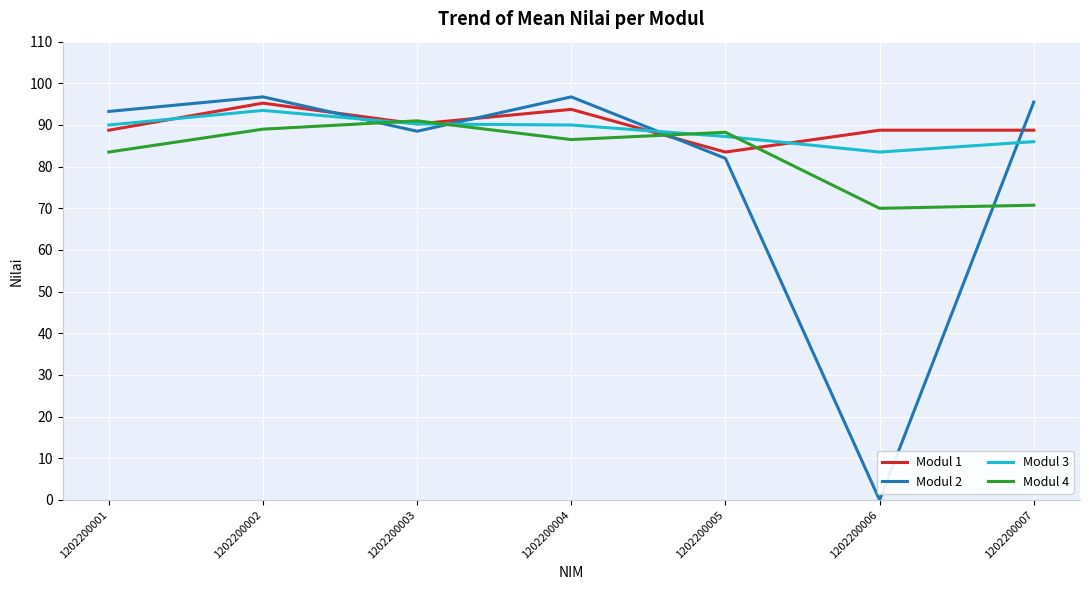

True or false: Modul 1 has a value of 90.2 at 1202200003.

True